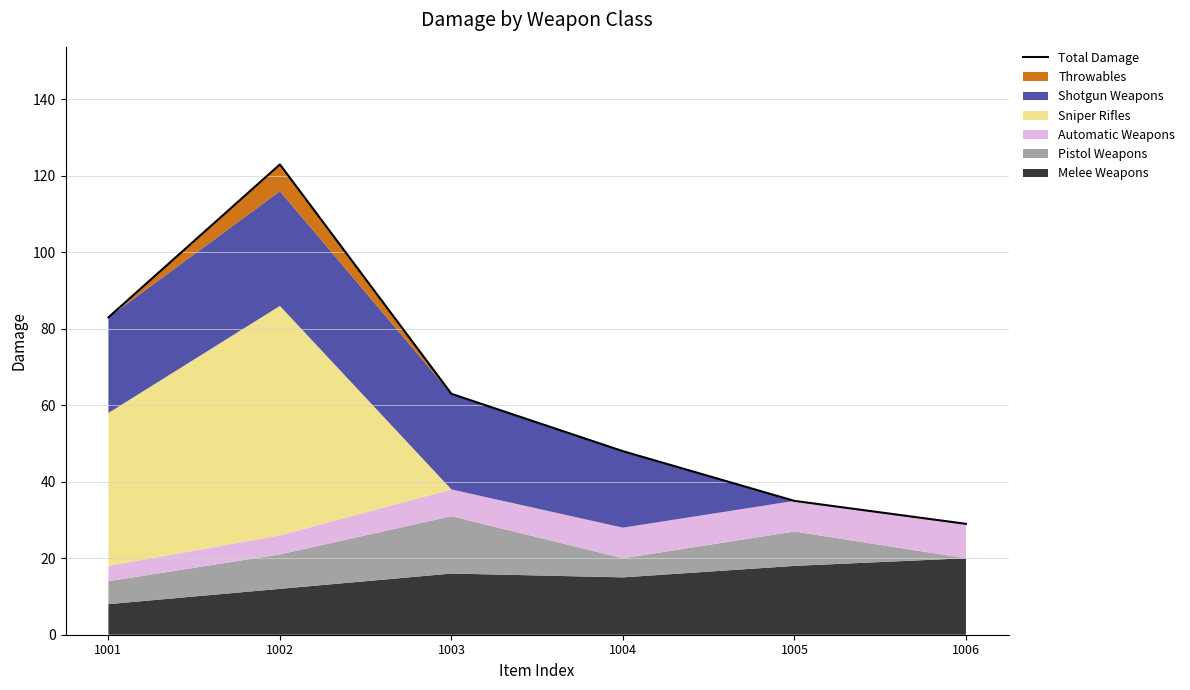

At which label does the data first exceed 63?

1001